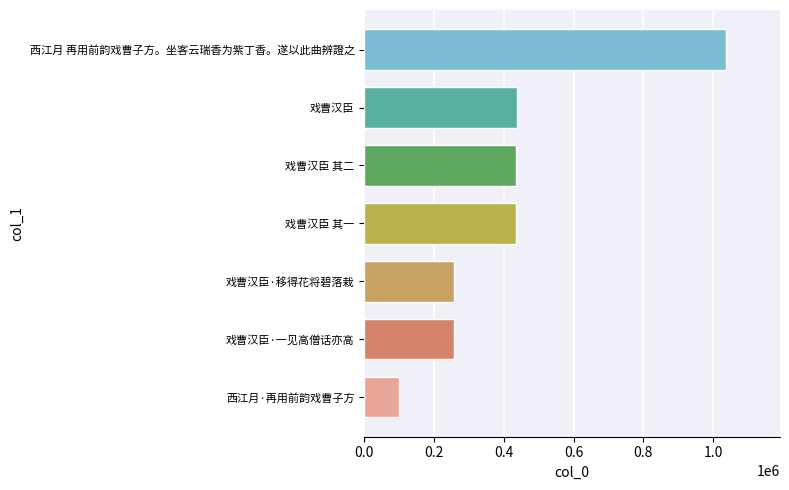

What is the difference between the maximum and minimum values?

936876